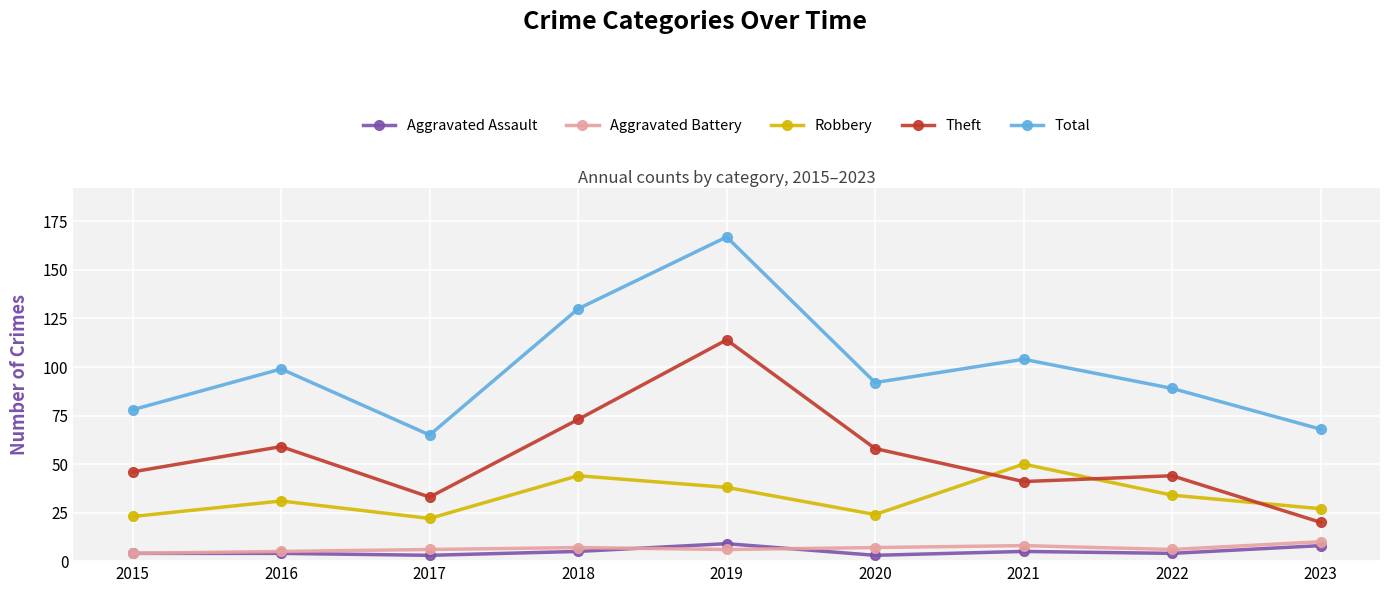

Reading left to right, extract all data points from this chart.

Aggravated Assault: 2015=4	2016=4	2017=3	2018=5	2019=9	2020=3	2021=5	2022=4	2023=8
Aggravated Battery: 2015=4	2016=5	2017=6	2018=7	2019=6	2020=7	2021=8	2022=6	2023=10
Robbery: 2015=23	2016=31	2017=22	2018=44	2019=38	2020=24	2021=50	2022=34	2023=27
Theft: 2015=46	2016=59	2017=33	2018=73	2019=114	2020=58	2021=41	2022=44	2023=20
Total: 2015=78	2016=99	2017=65	2018=130	2019=167	2020=92	2021=104	2022=89	2023=68